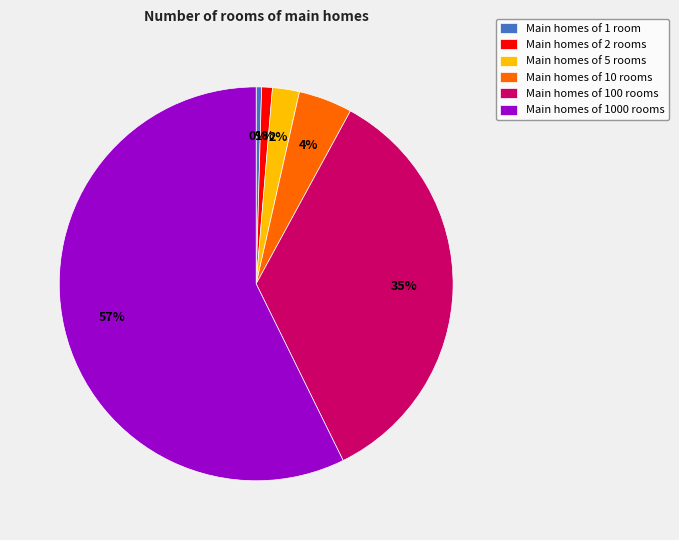

Is it true that Main homes of 1000 rooms is 57% of the pie?

True